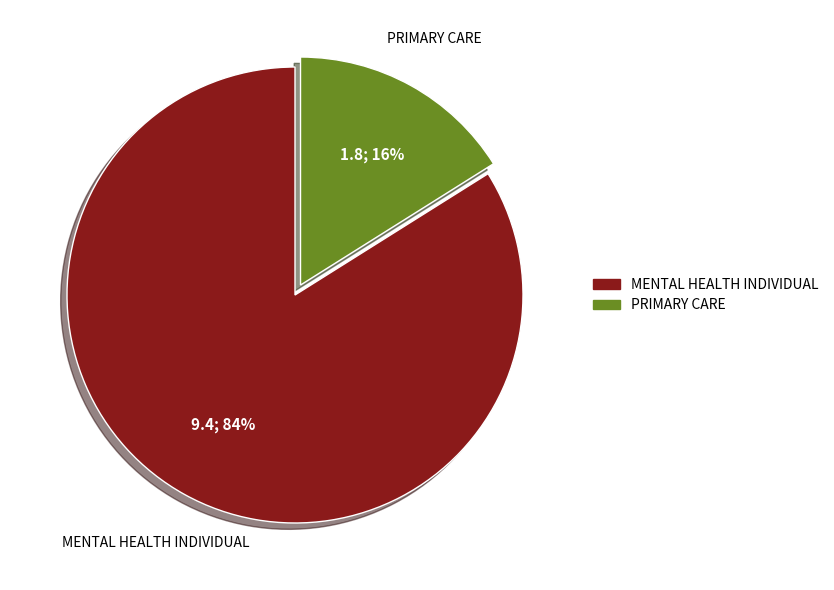

Is the sum of PRIMARY CARE and MENTAL HEALTH INDIVIDUAL greater than half?

Yes